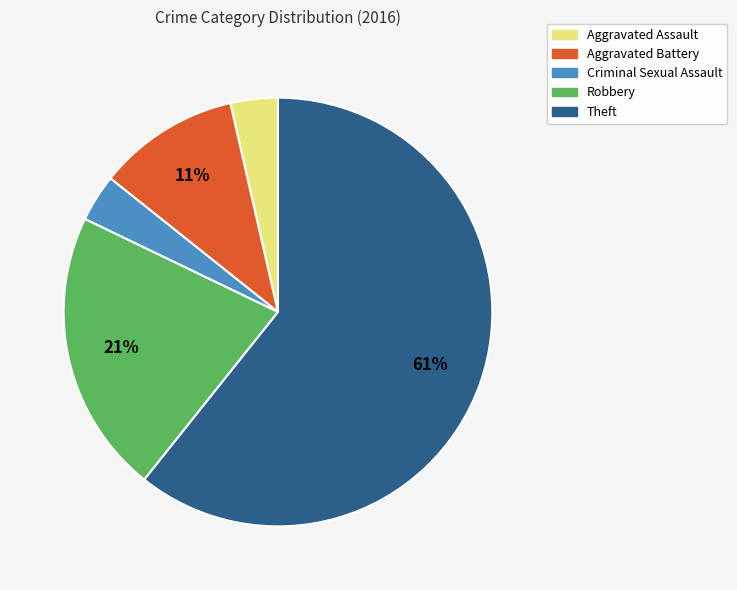

What is the largest slice in the pie chart?

Theft